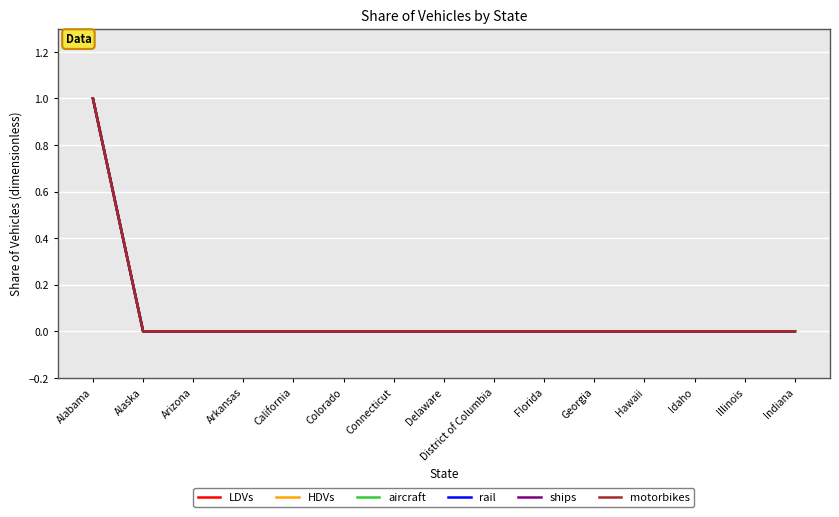

Reading left to right, extract all data points from this chart.

LDVs: Alabama=1	Alaska=0	Arizona=0	Arkansas=0	California=0	Colorado=0	Connecticut=0	Delaware=0	District of Columbia=0	Florida=0	Georgia=0	Hawaii=0	Idaho=0	Illinois=0	Indiana=0
HDVs: Alabama=1	Alaska=0	Arizona=0	Arkansas=0	California=0	Colorado=0	Connecticut=0	Delaware=0	District of Columbia=0	Florida=0	Georgia=0	Hawaii=0	Idaho=0	Illinois=0	Indiana=0
aircraft: Alabama=1	Alaska=0	Arizona=0	Arkansas=0	California=0	Colorado=0	Connecticut=0	Delaware=0	District of Columbia=0	Florida=0	Georgia=0	Hawaii=0	Idaho=0	Illinois=0	Indiana=0
rail: Alabama=1	Alaska=0	Arizona=0	Arkansas=0	California=0	Colorado=0	Connecticut=0	Delaware=0	District of Columbia=0	Florida=0	Georgia=0	Hawaii=0	Idaho=0	Illinois=0	Indiana=0
ships: Alabama=1	Alaska=0	Arizona=0	Arkansas=0	California=0	Colorado=0	Connecticut=0	Delaware=0	District of Columbia=0	Florida=0	Georgia=0	Hawaii=0	Idaho=0	Illinois=0	Indiana=0
motorbikes: Alabama=1	Alaska=0	Arizona=0	Arkansas=0	California=0	Colorado=0	Connecticut=0	Delaware=0	District of Columbia=0	Florida=0	Georgia=0	Hawaii=0	Idaho=0	Illinois=0	Indiana=0